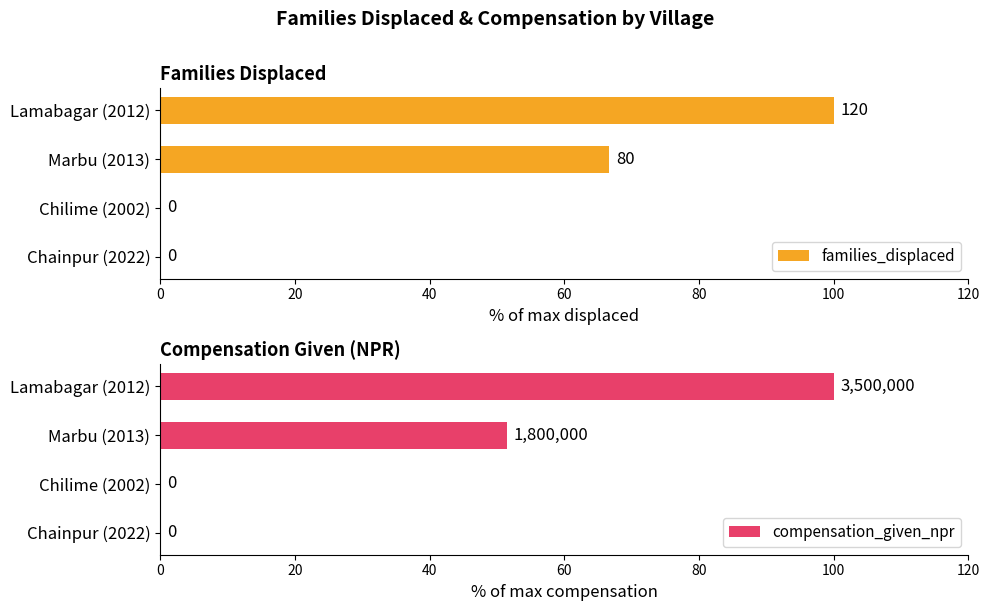

Reading left to right, what are all the values shown in this chart?

families_displaced: 100.0	66.7	0.0	0.0
compensation_given_npr: 100.0	51.4	0.0	0.0